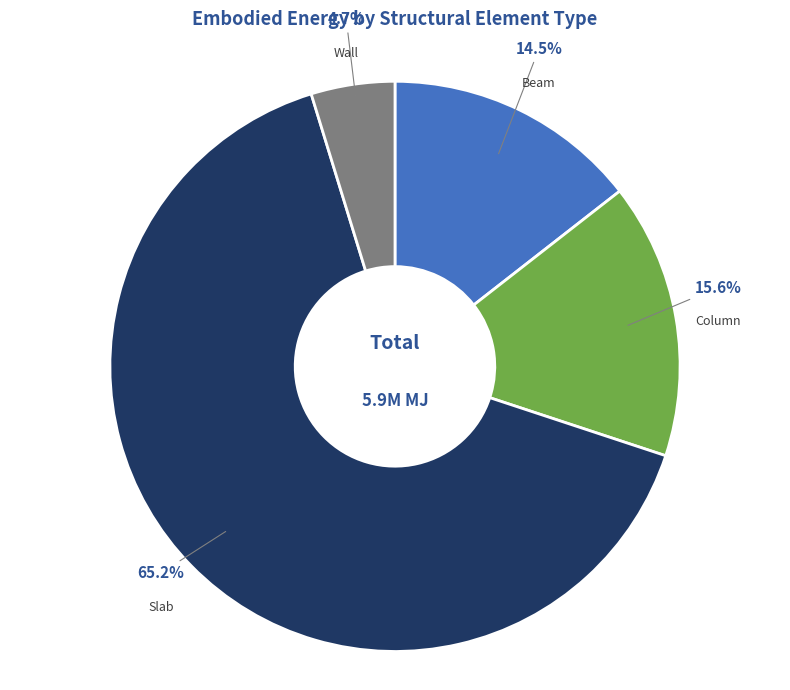

What is the smallest slice in the pie chart?

Wall